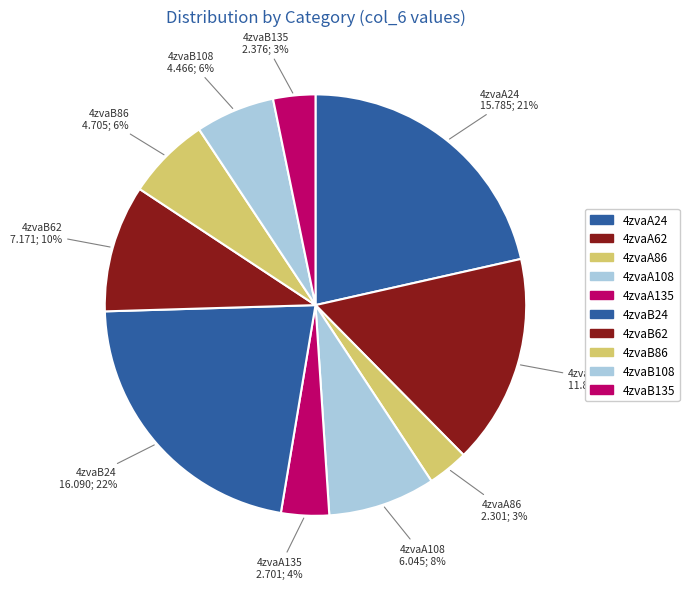

To the nearest percent, what is the average slice percentage?

10%